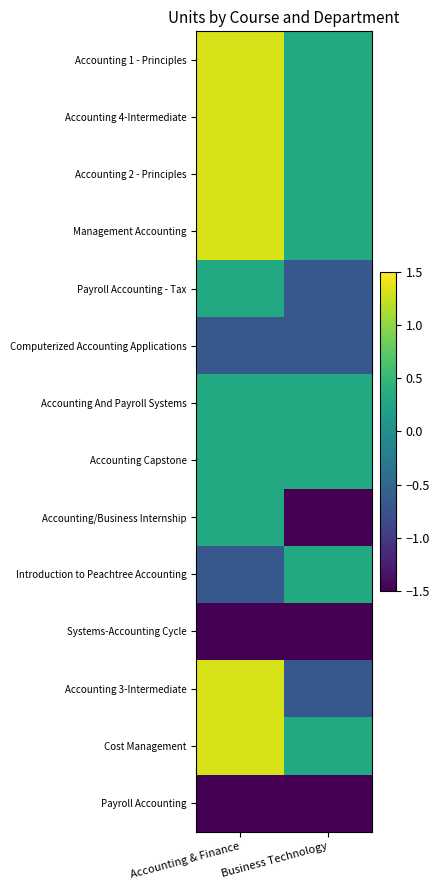

How many distinct data groups are displayed?

14